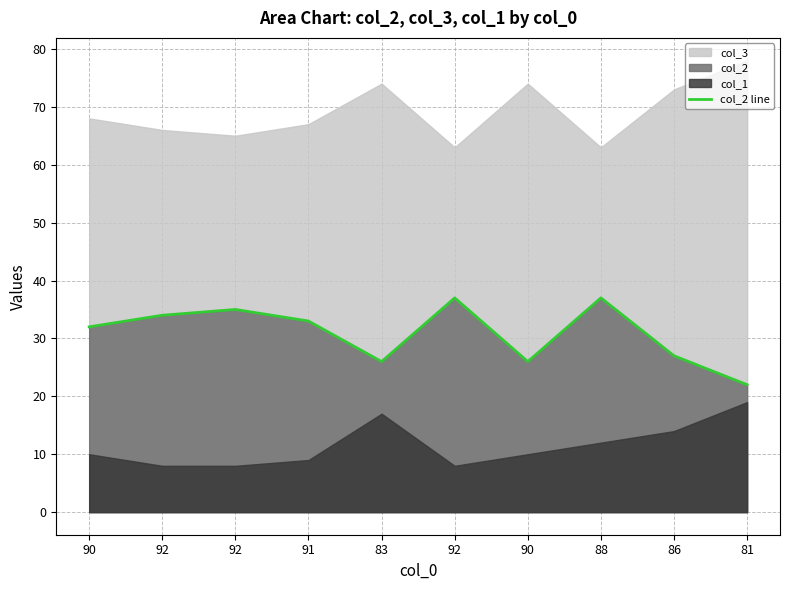

Rank the categories by value from lowest to highest.

81, 83, 90, 86, 90, 91, 92, 92, 92, 88